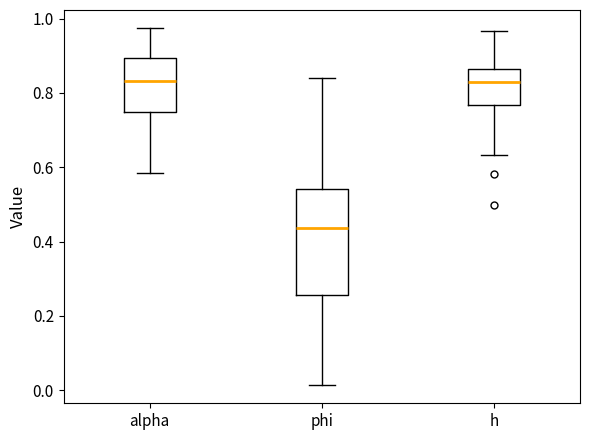

Comparing the boxes themselves (not the whiskers), which one is the tallest?

phi